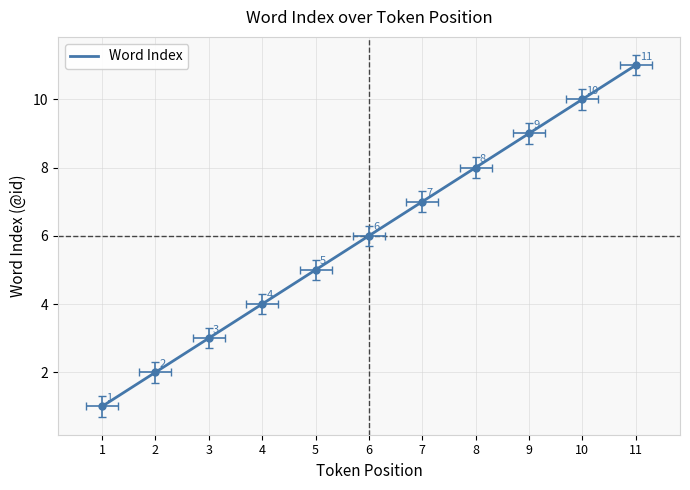

Which category has the lowest value across all series?

1